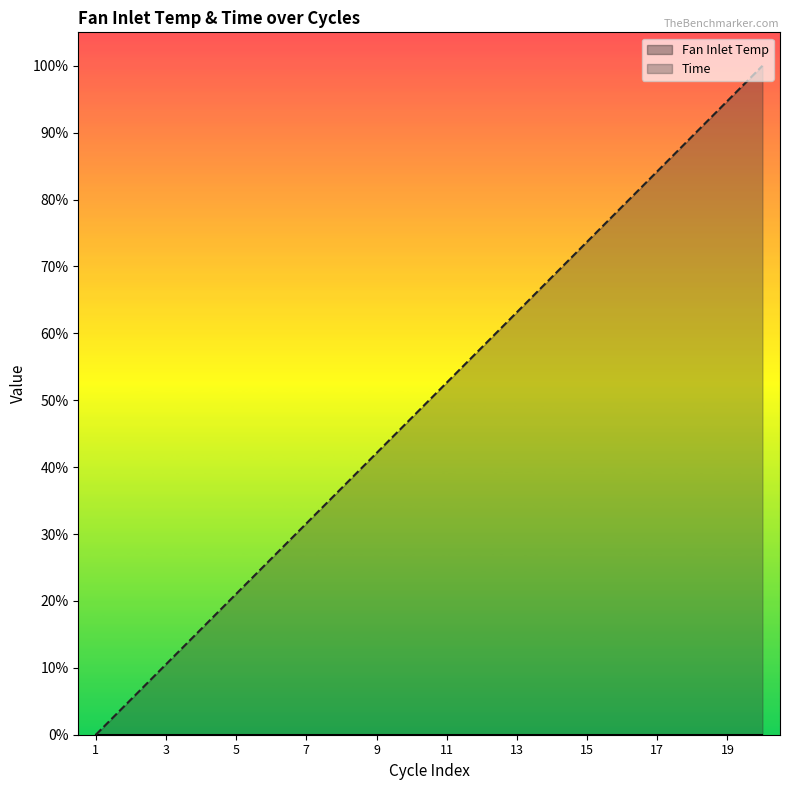

What is the average value?

0.5